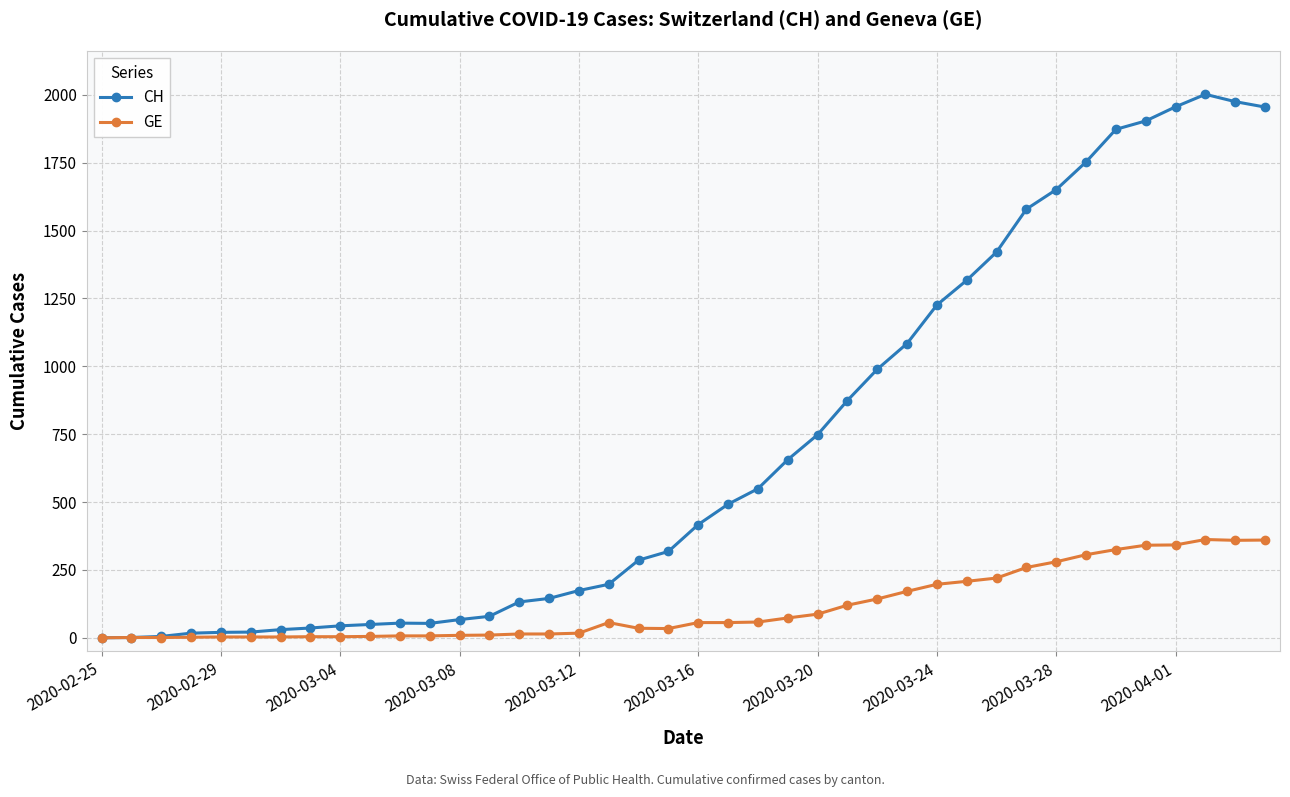

Which series has the largest range (max minus min)?

CH